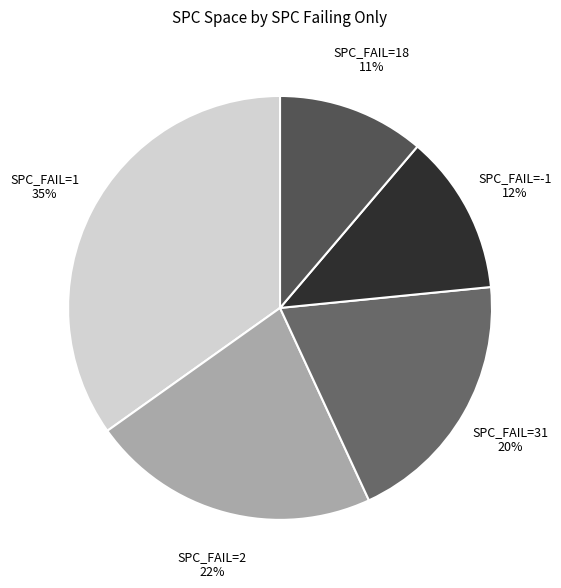

How many slices are in this pie chart?

5